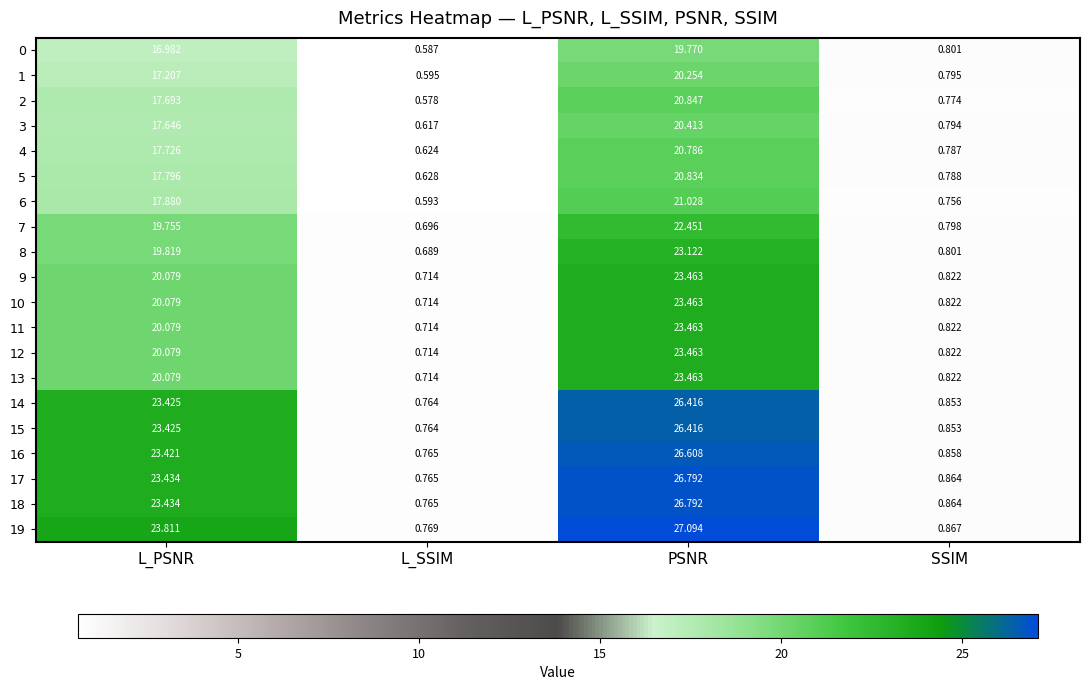

List the labels in order of 6 value, largest first.

PSNR, L_PSNR, SSIM, L_SSIM